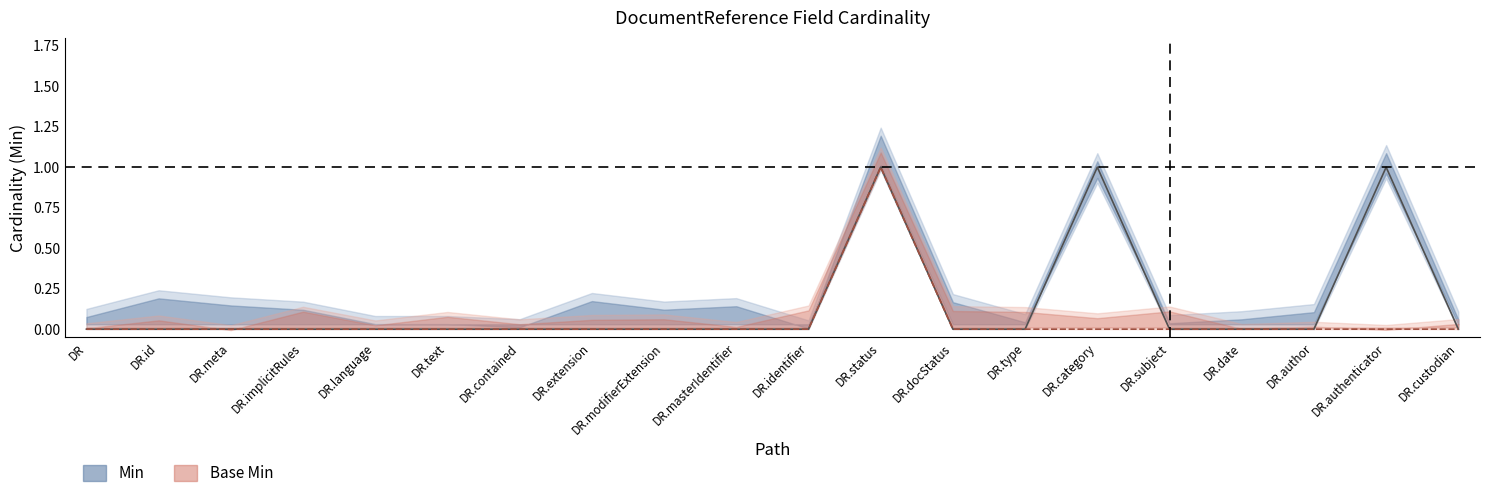

What is the sum of all Base Min values?

1